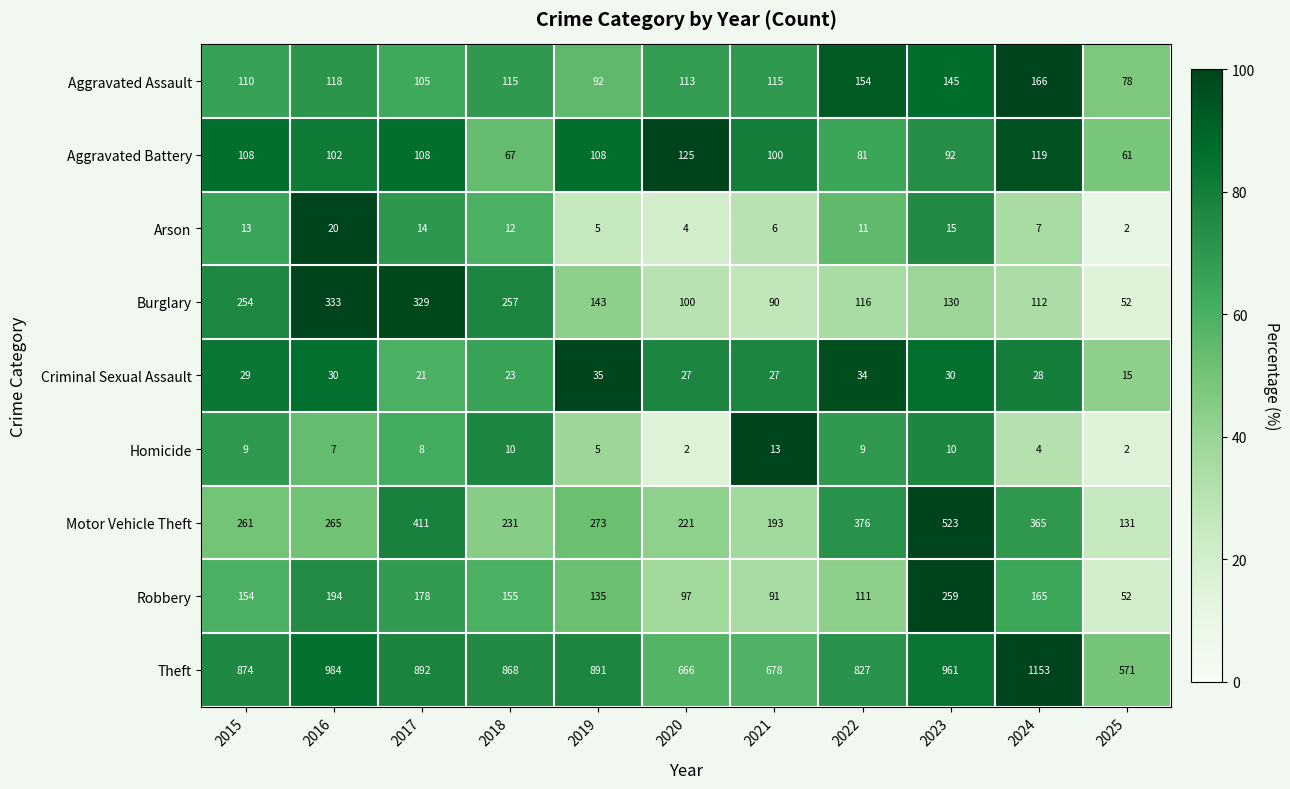

What is the maximum value shown in the chart?

1153